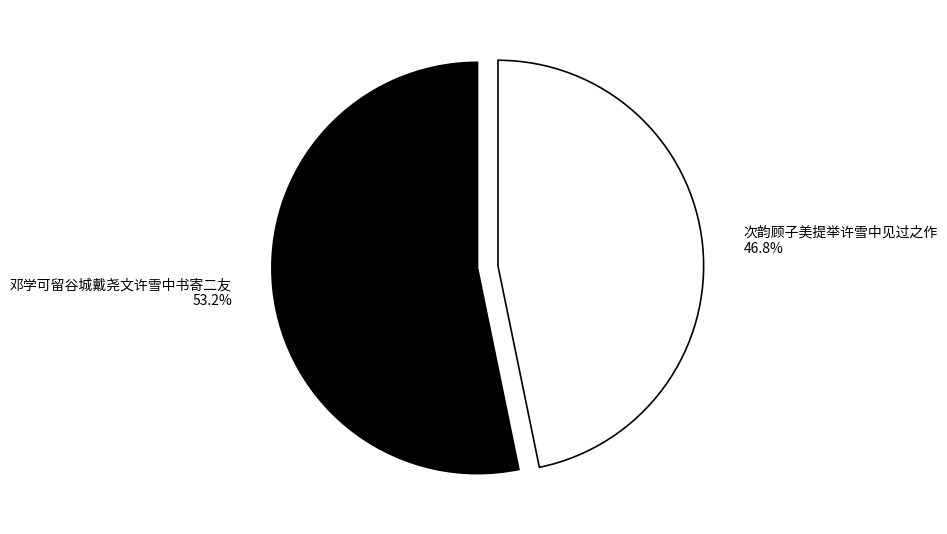

Count the number of slices in the pie.

2